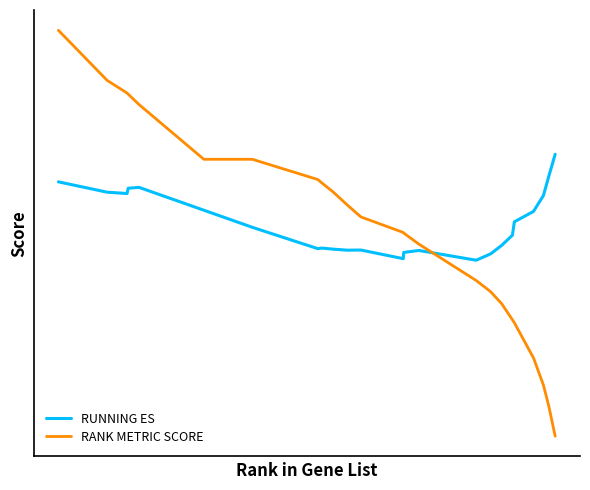

Rank the series by their maximum value, from highest to lowest.

RANK METRIC SCORE, RUNNING ES